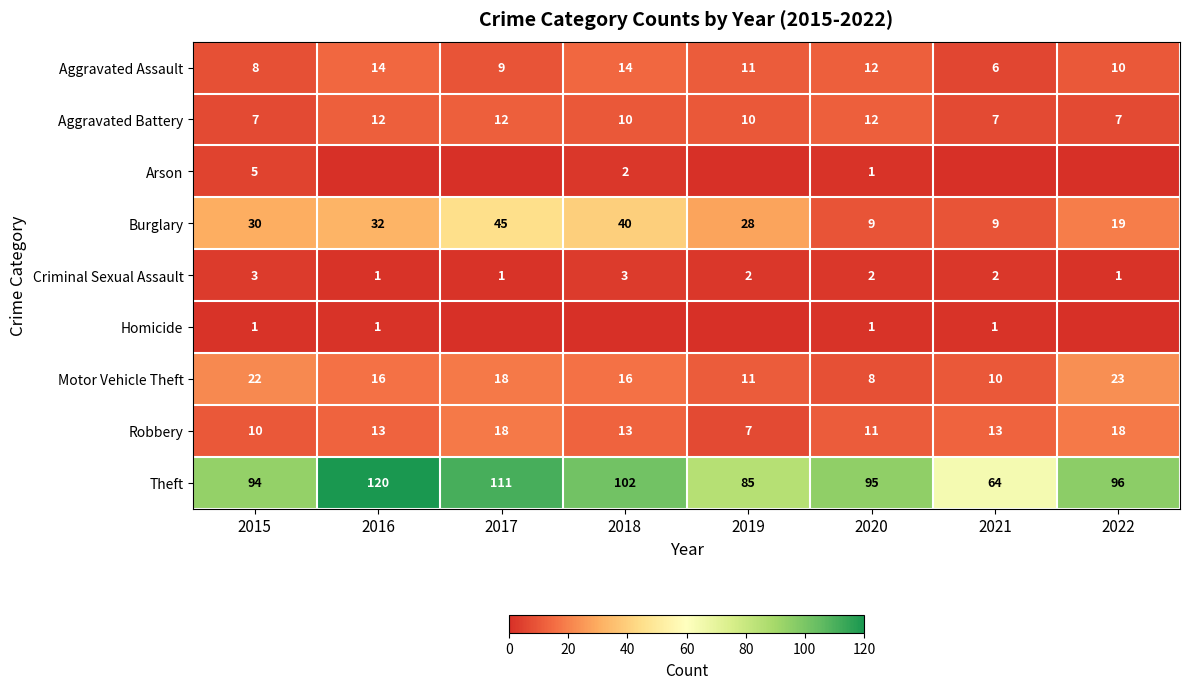

At how many categories does at least one series exceed 90?

6